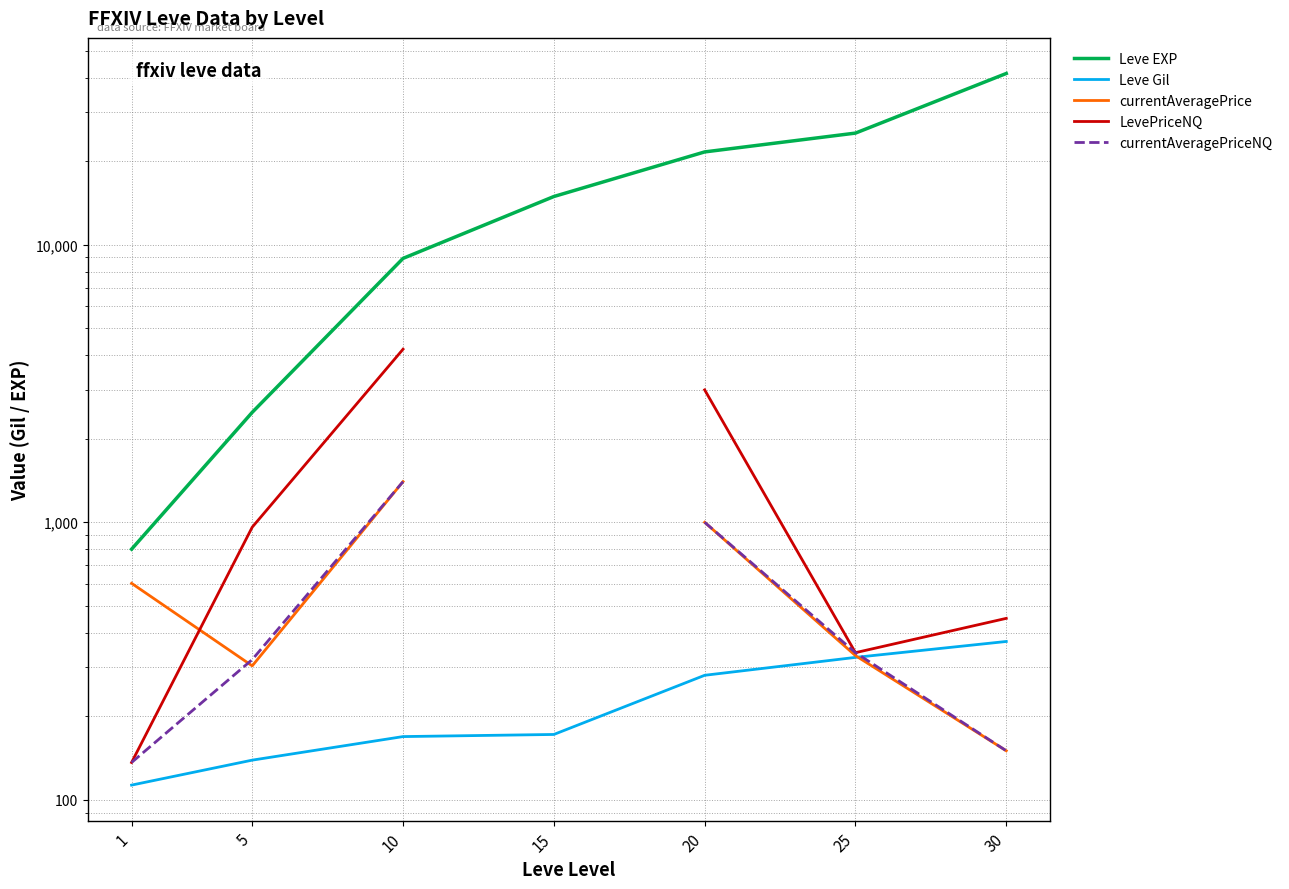

What is the value of the currentAveragePrice point at the 5th from the left?

1000.0